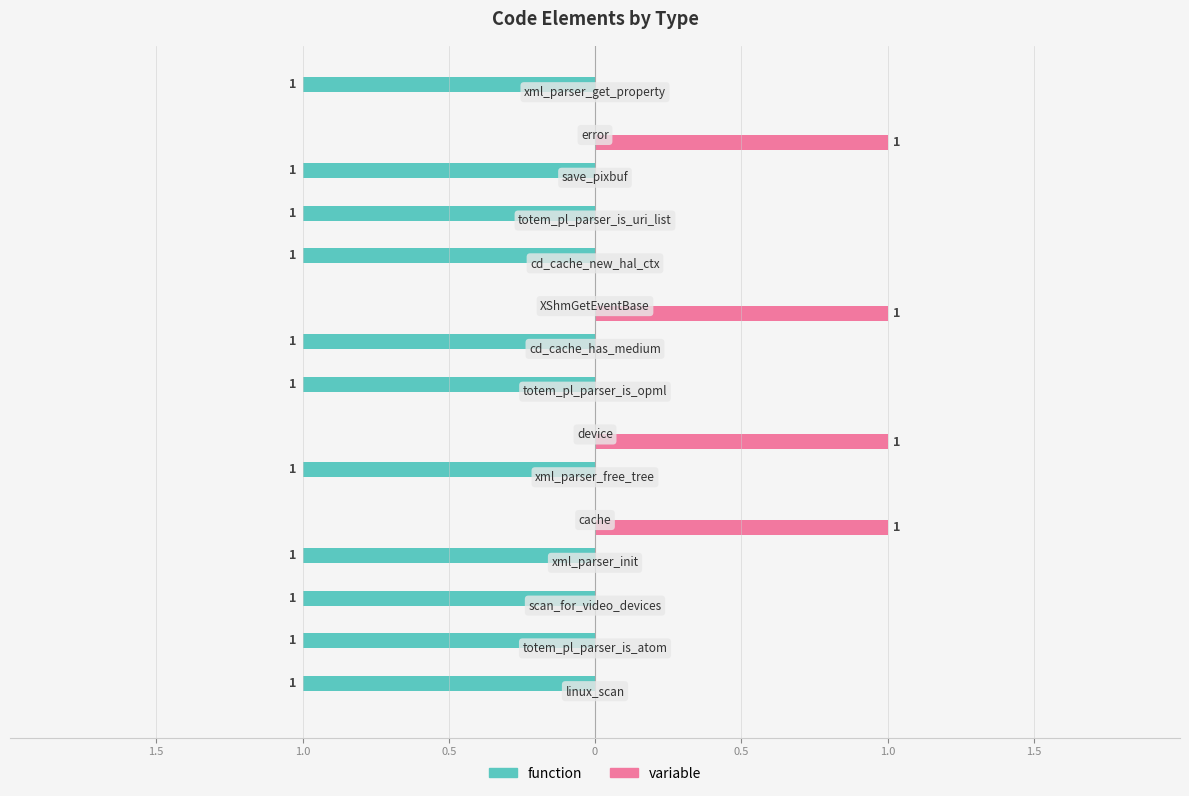

Reading left to right, what are all the values shown in this chart?

function: -1	-1	-1	-1	0	-1	0	-1	-1	0	-1	-1	-1	0	-1
variable: 0	0	0	0	1	0	1	0	0	1	0	0	0	1	0